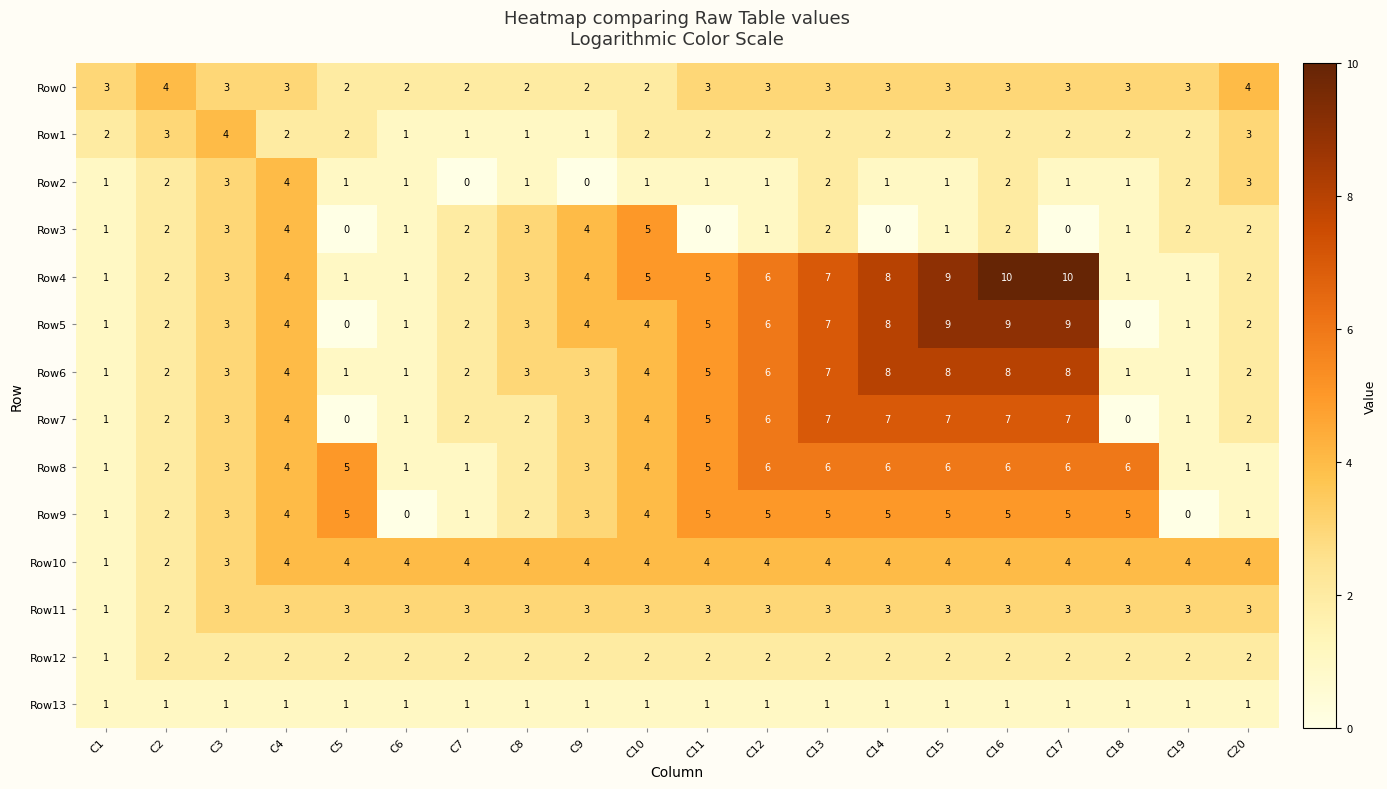

What is the spread (max minus min) of values at C20?

3